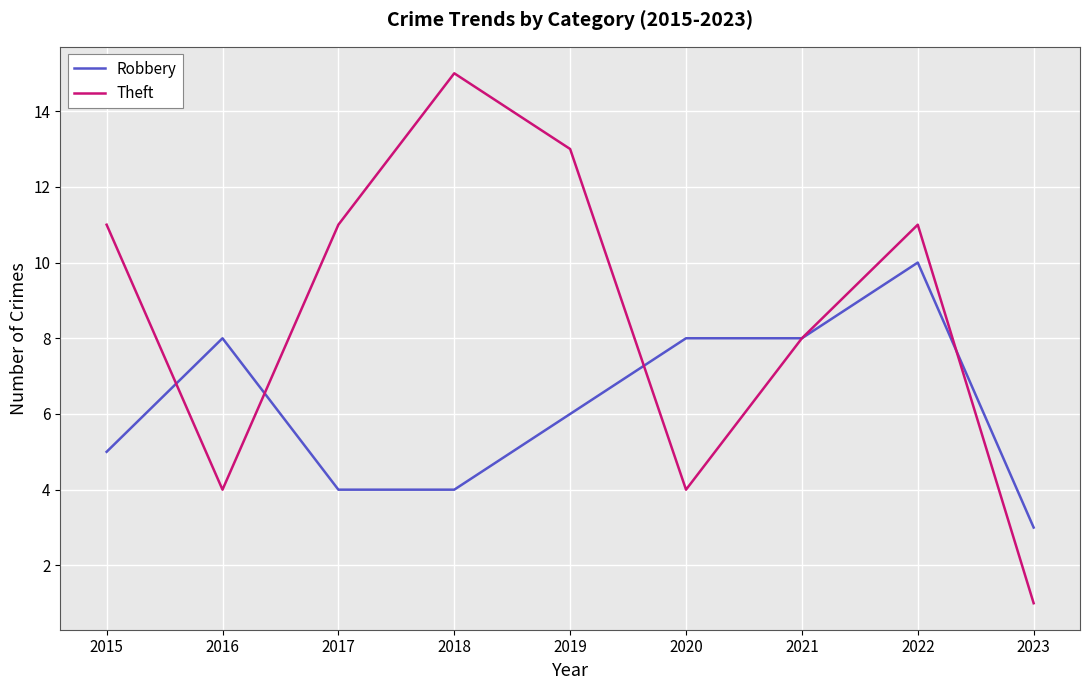

What is the difference between the maximum and second lowest values in the Robbery series?

6